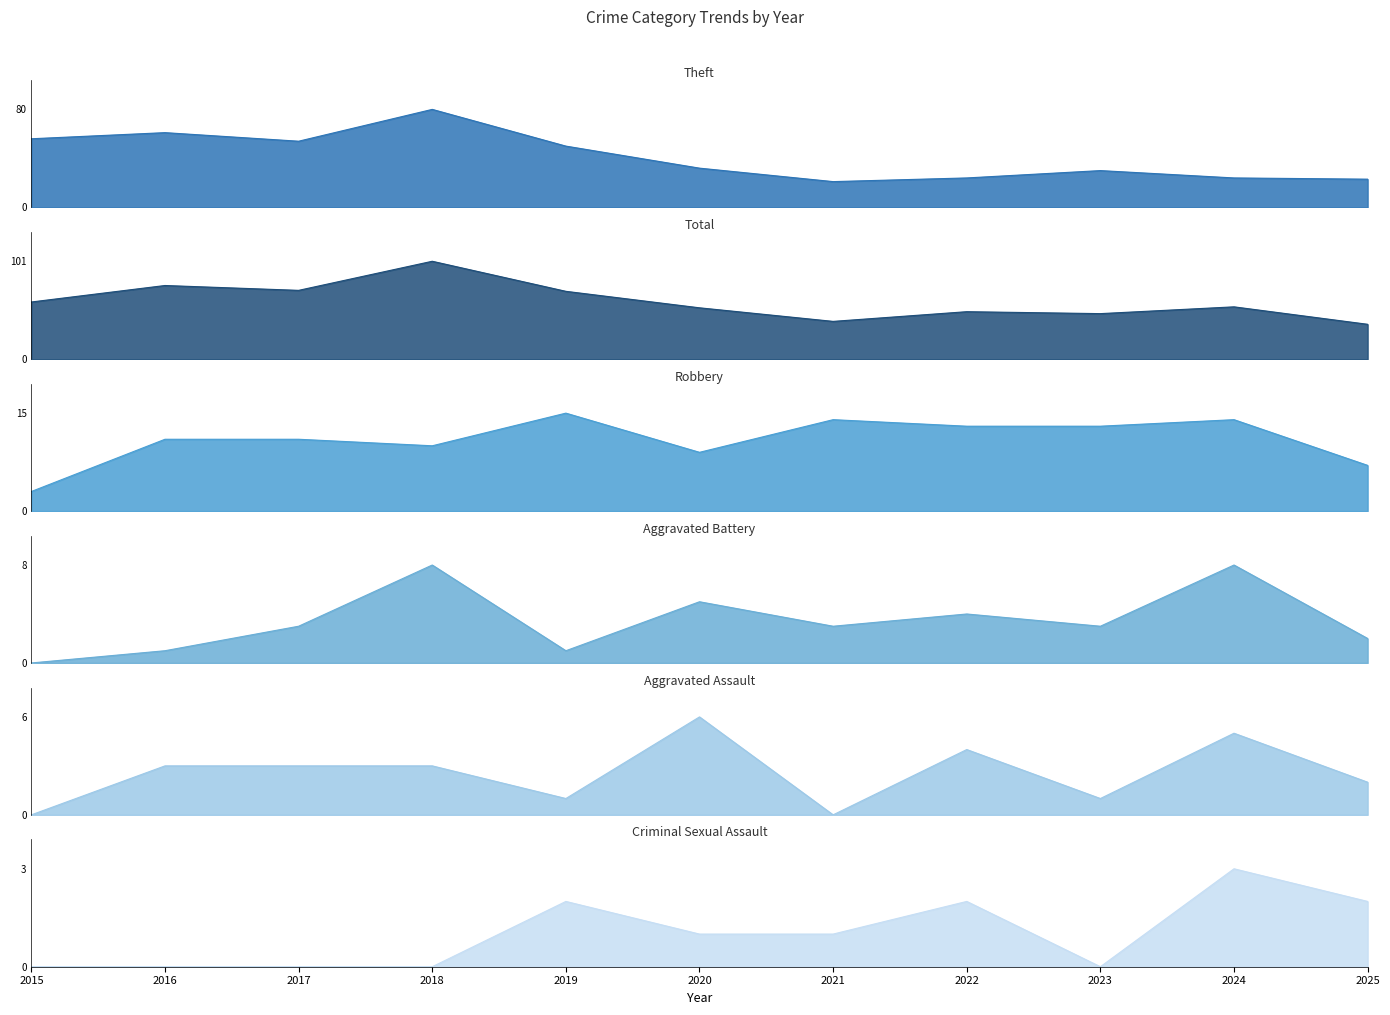

What is the total value across all series at 2016?

152